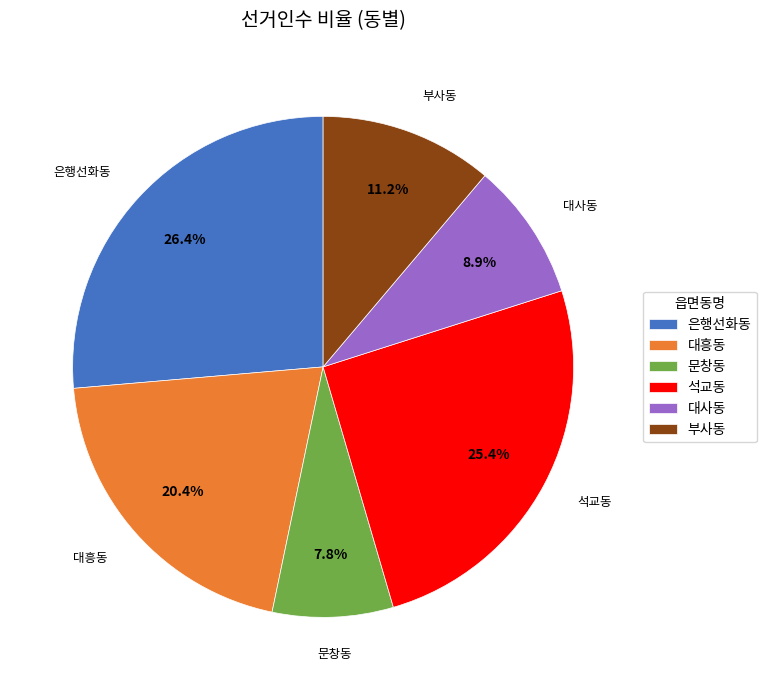

Count the number of slices in the pie.

6